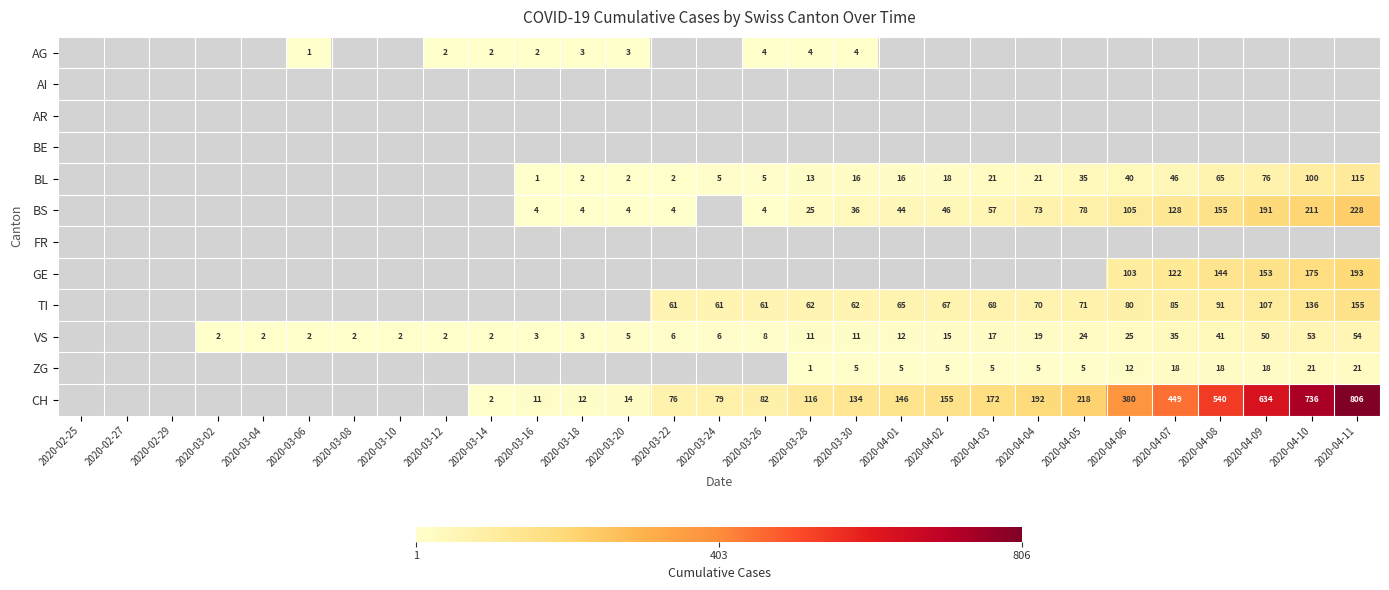

True or false: AG has a value of 7 at 2020-03-30.

False